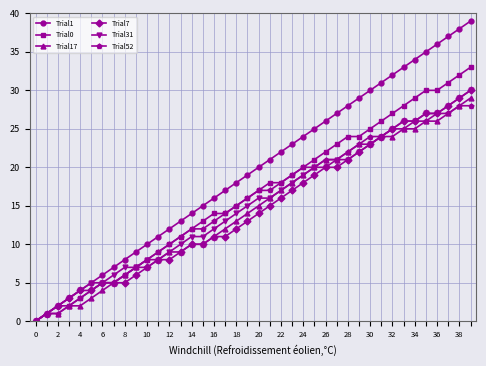

What is the maximum value shown in the chart?

39